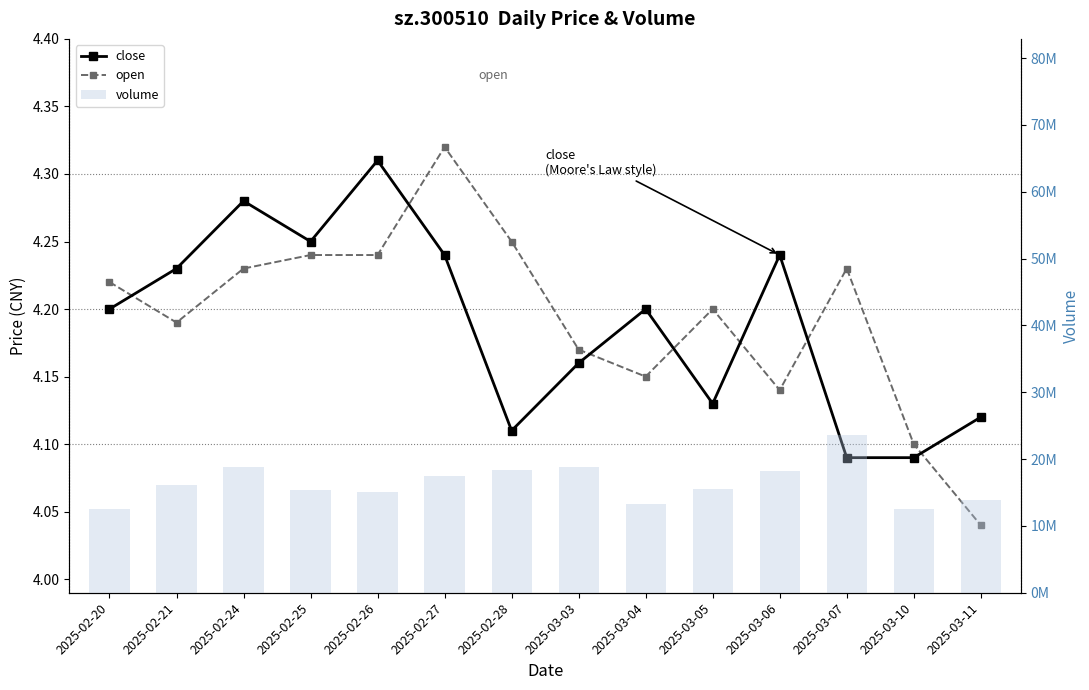

What is the difference between the maximum and minimum values in the open series?

0.3